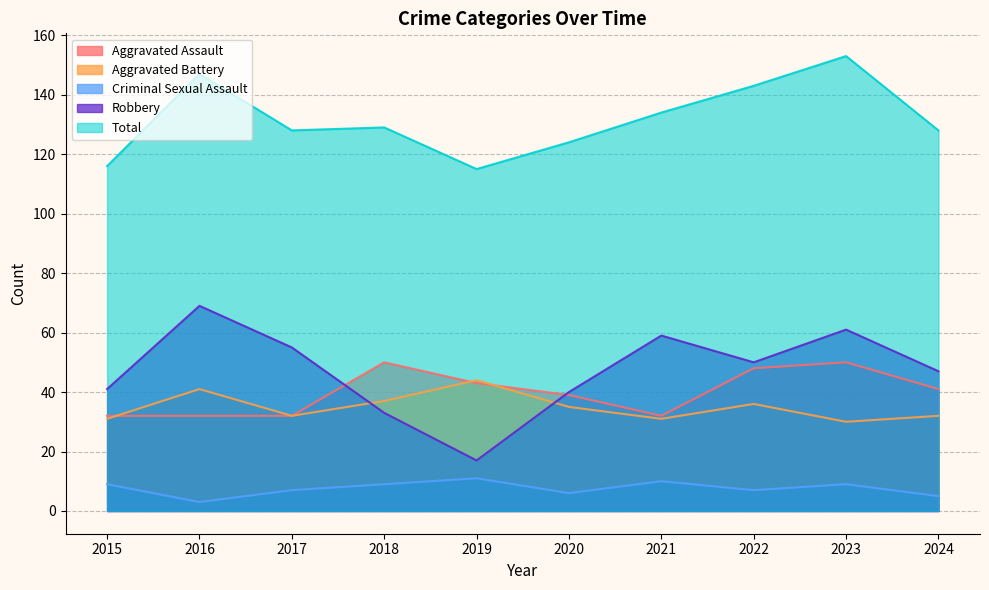

How many lines are shown in the chart?

5